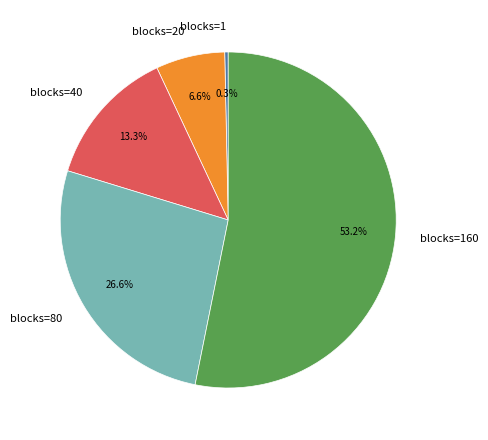

To the nearest percent, what is the average slice percentage?

20%